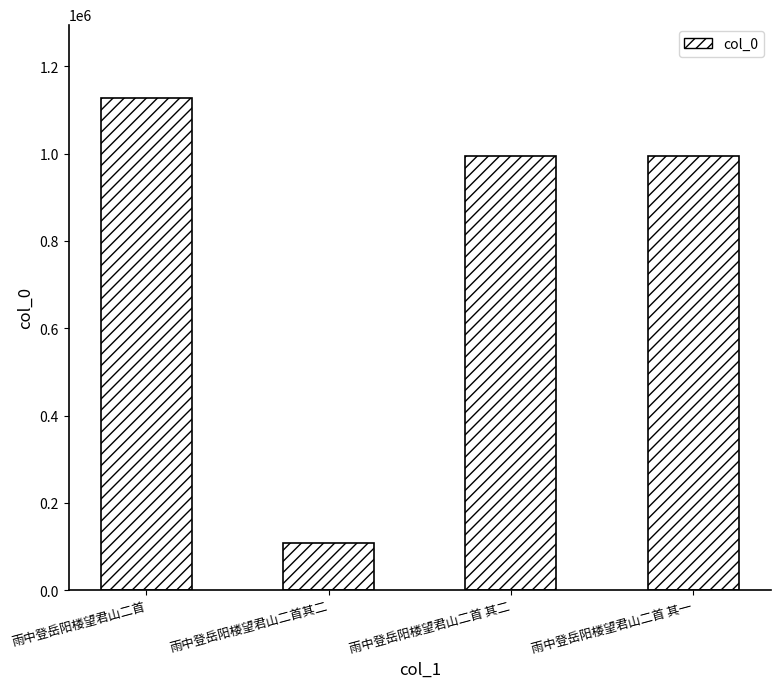

What is the label of the 2nd bar from the left?

雨中登岳阳楼望君山二首其二